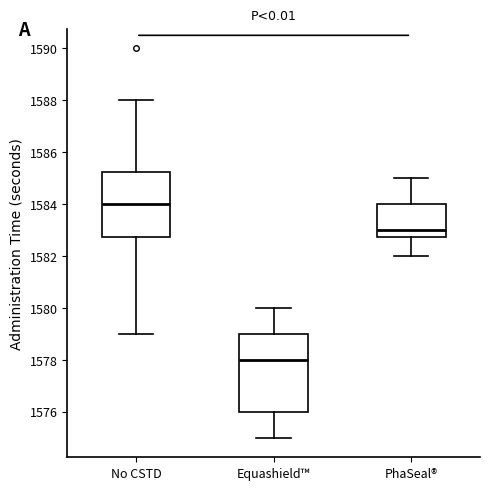

Reading left to right, transcribe this box plot: for each box, give where its median line is, the range the box spans, and where its two whiskers end, as read against the y-axis. The values are not printed on the chart, so give them approximately, as read against the axis.

No CSTD: median 1584.0, box 1582.8 to 1585.2, whiskers 1579.0 to 1588.0
Equashield™: median 1578.0, box 1576.0 to 1579.0, whiskers 1575.0 to 1580.0
PhaSeal®: median 1583.0, box 1582.8 to 1584.0, whiskers 1582.0 to 1585.0